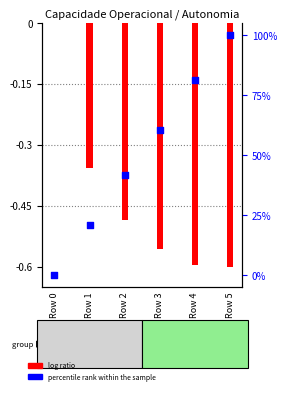

Which series reaches the minimum Y coordinate?

log ratio